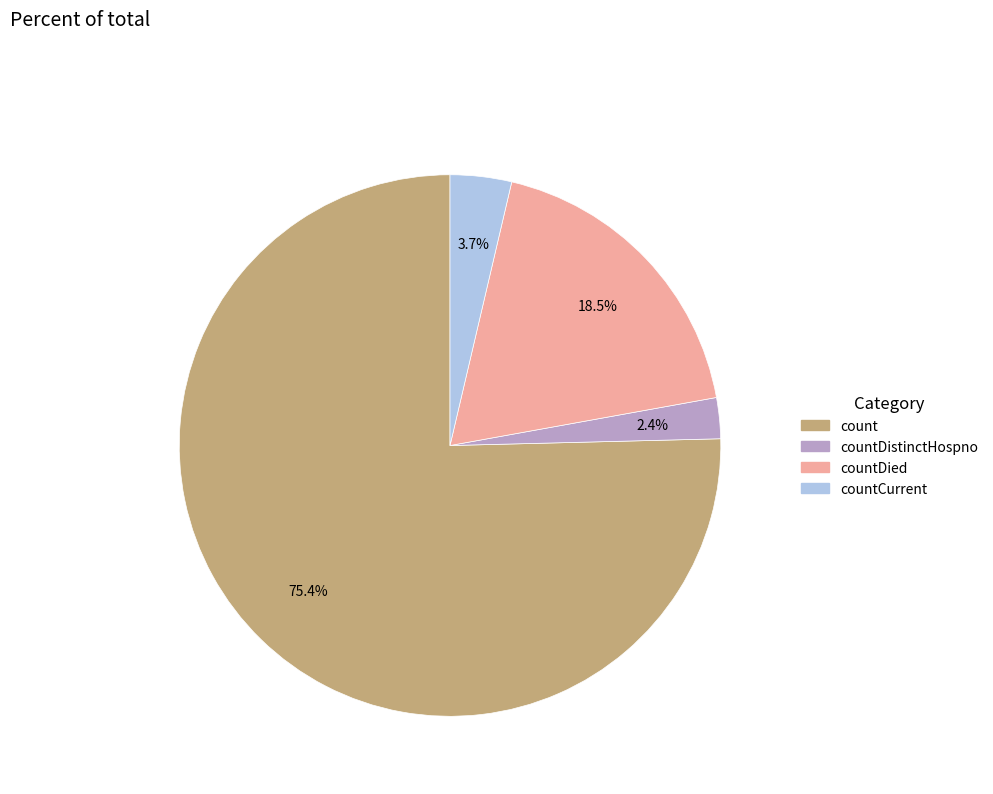

Does any single category account for the majority?

Yes